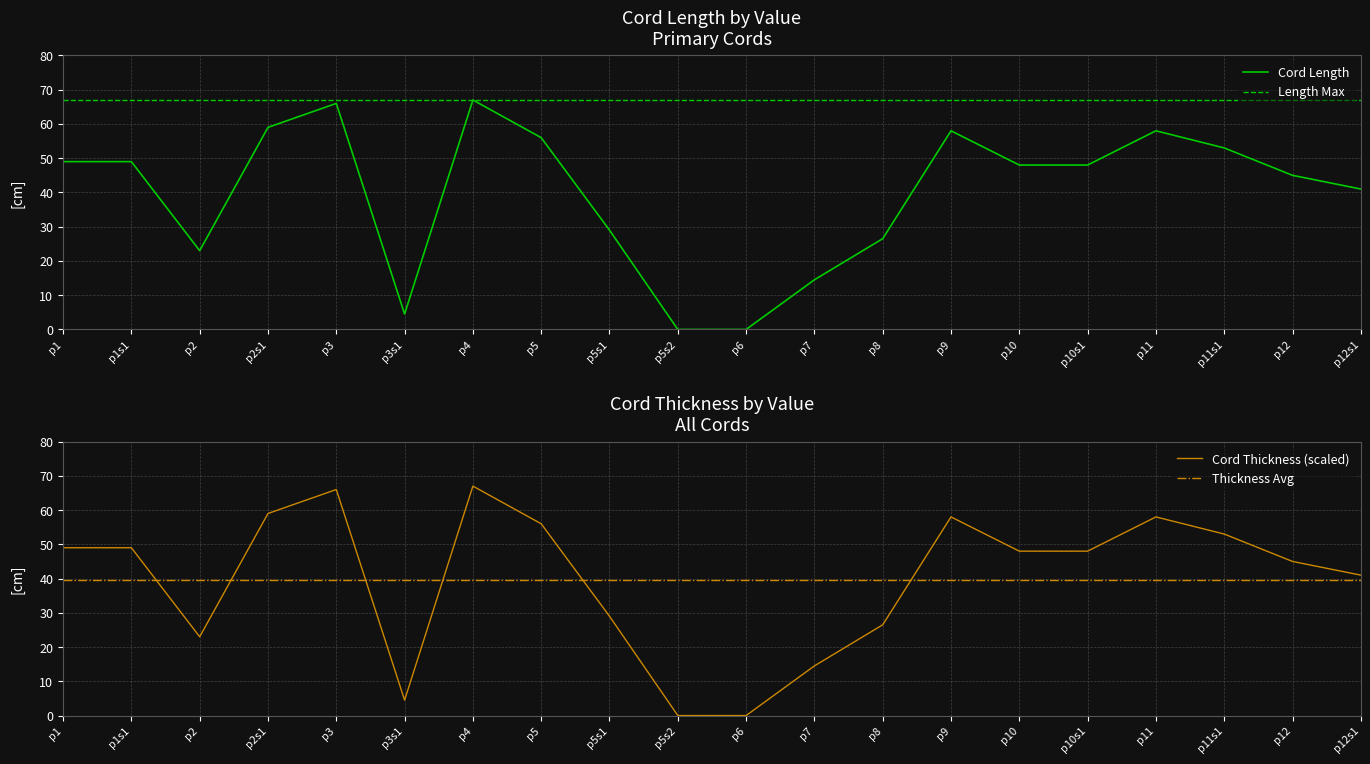

True or false: Thickness and Alt_Value cross at least once.

False